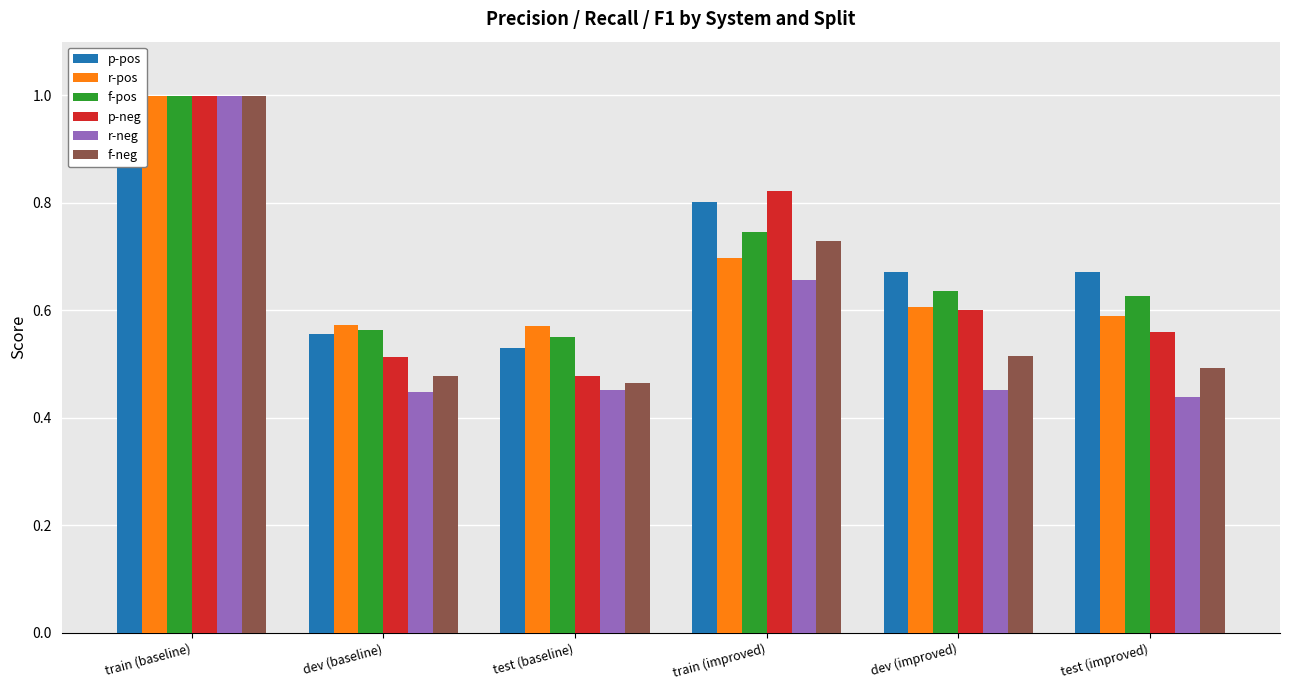

Which series has the widest spread of values?

r-neg